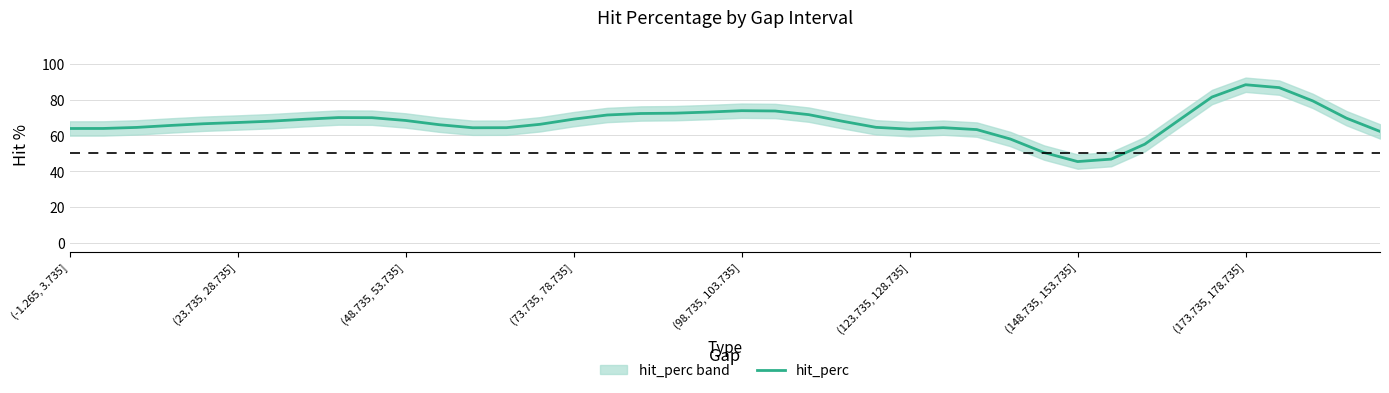

What is the minimum value shown in the chart?

45.4